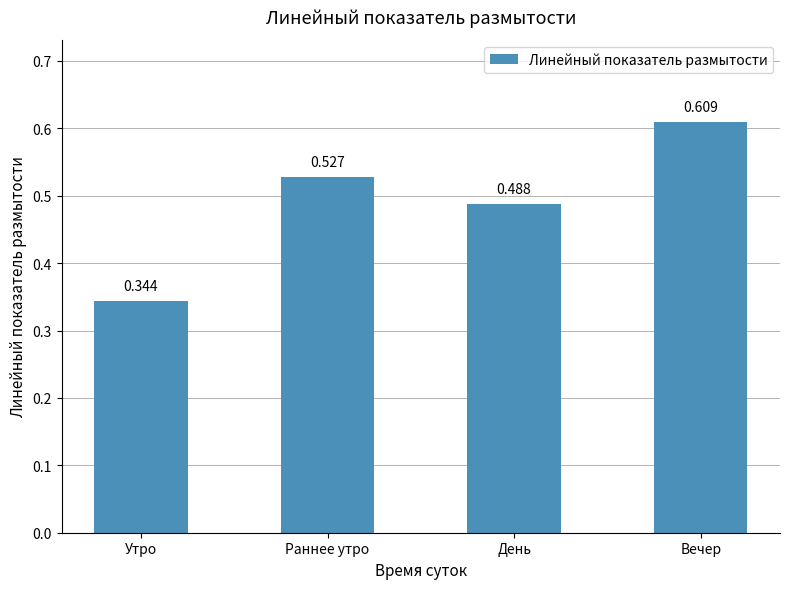

Are the bars grouped side by side (vs. stacked)?

No